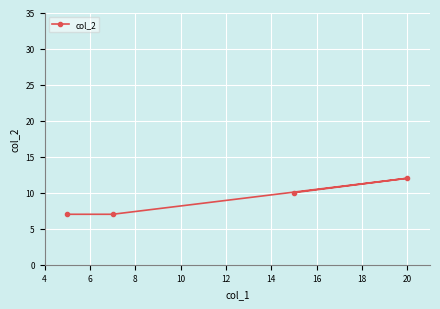

What is the difference between the second highest and minimum values?

3